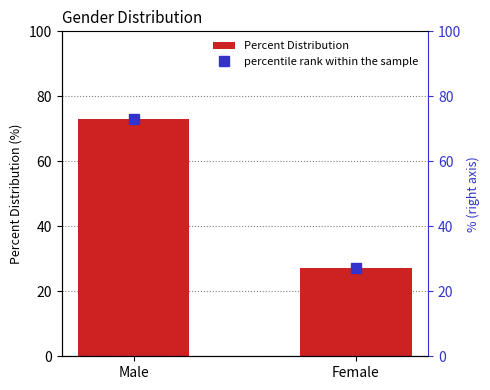

Does the chart contain any negative values?

No